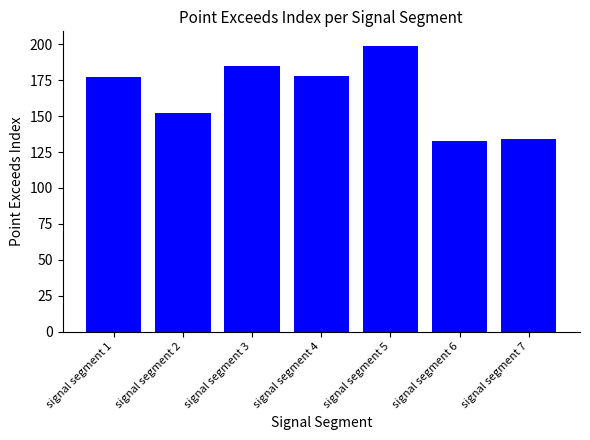

The value at signal segment 7 is 134. True or false?

True